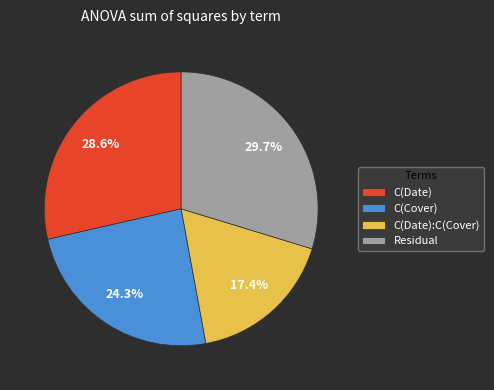

Is C(Date):C(Cover) the majority of the pie?

No